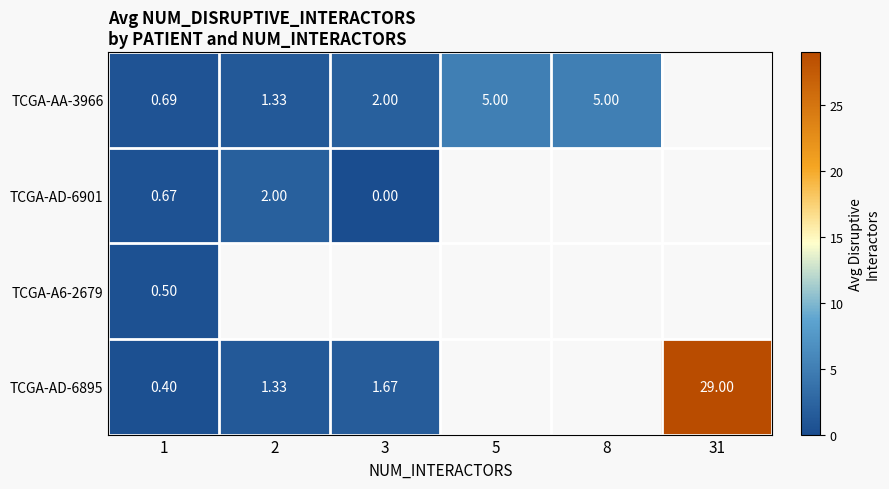

The TCGA-AD-6901 series shows 2.0 at 2. True or false?

True